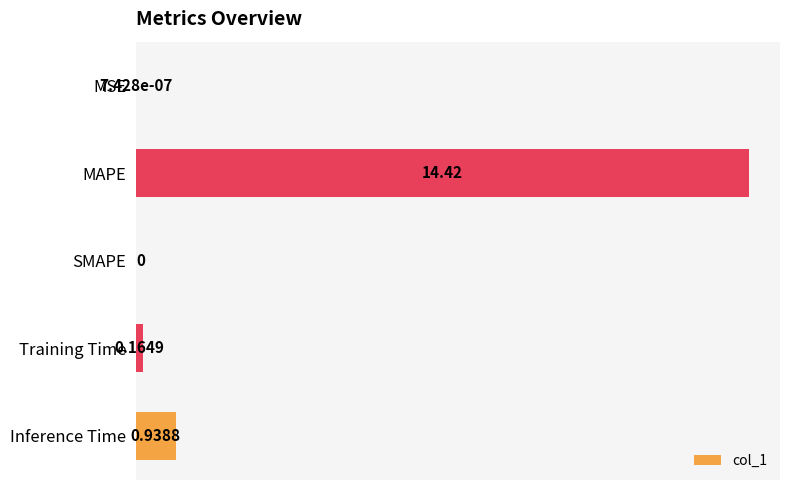

Which category has the highest value across all series?

MAPE